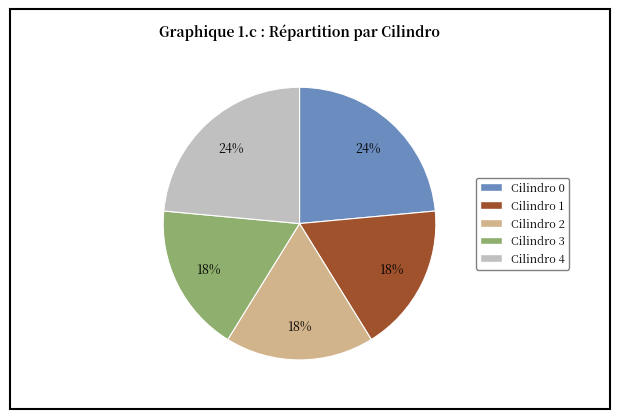

To the nearest percent, what is the combined percentage of Cilindro 2 and Cilindro 0?

41%